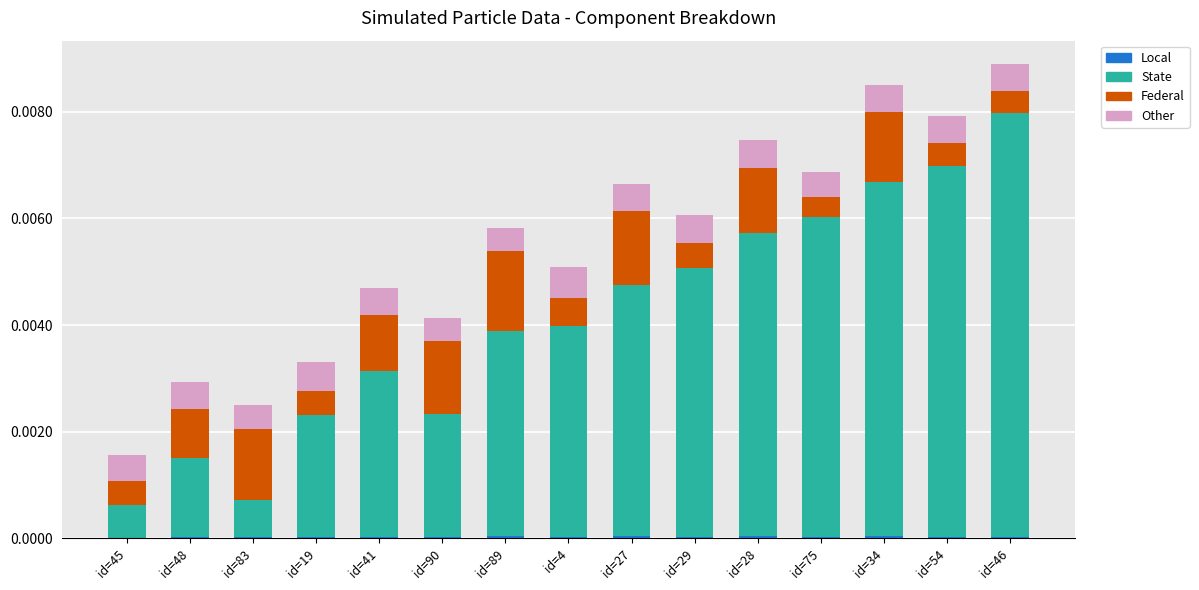

Which series has the largest range (max minus min)?

State